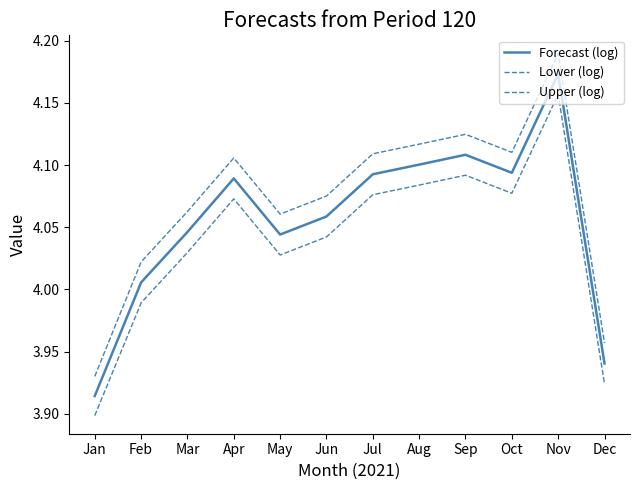

List the series in order of their peak value, highest first.

Upper (log), Forecast (log), Lower (log)